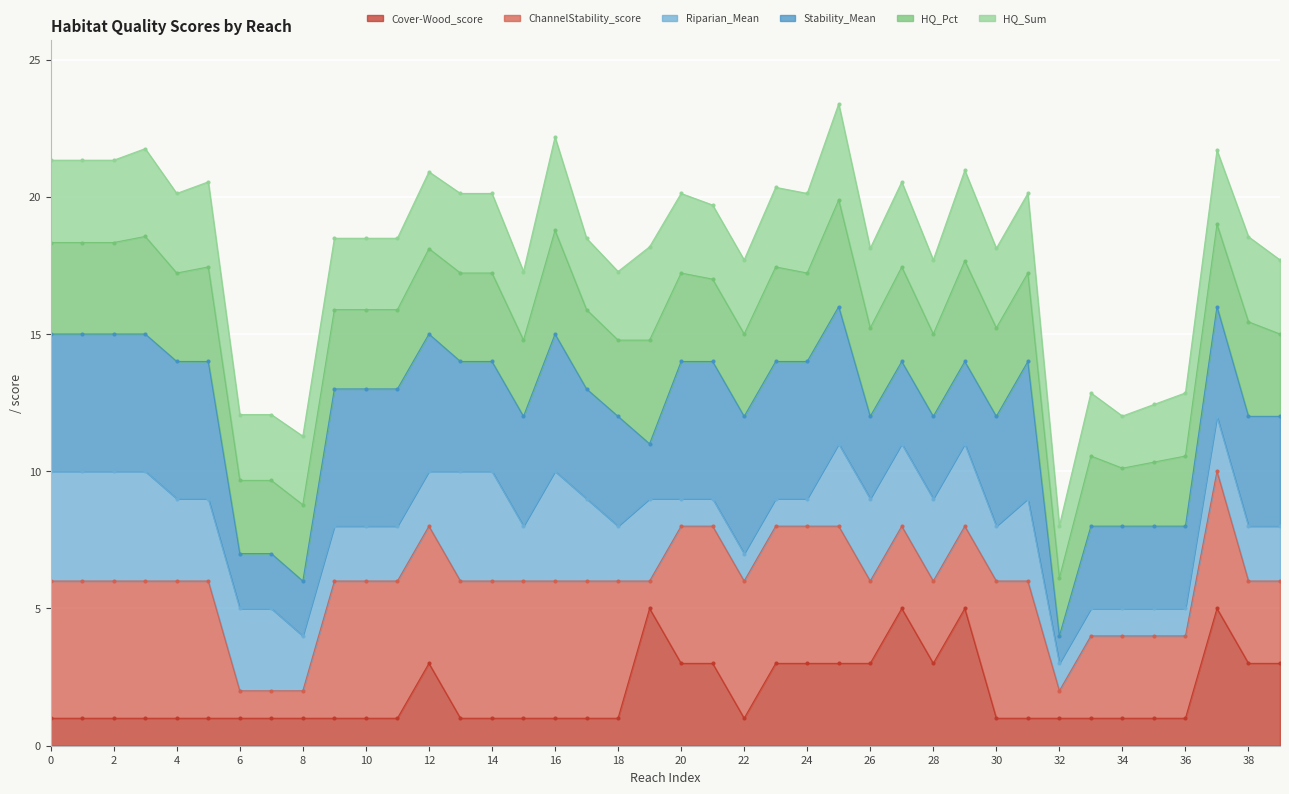

How many categories are shown in the chart?

40